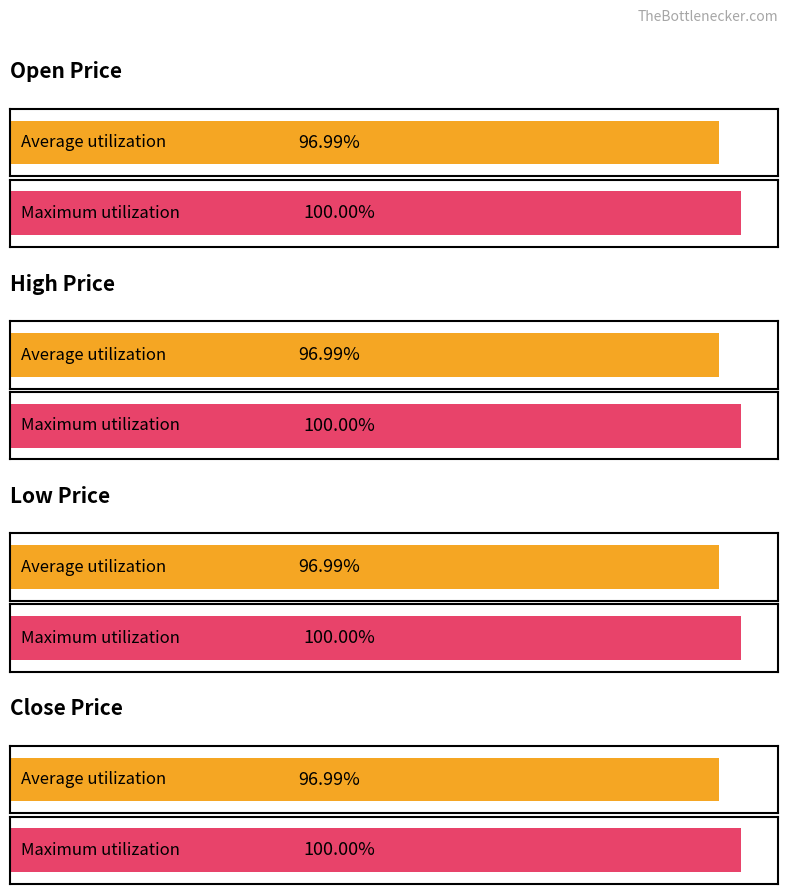

How many groups of bars are there?

4